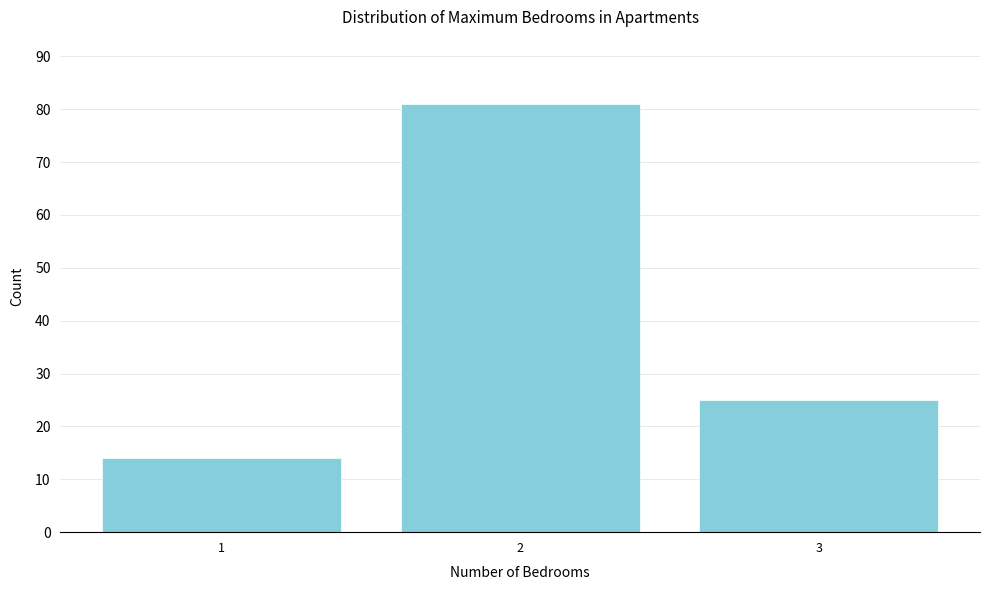

Reading left to right, what are all the values shown in this chart?

14	81	25